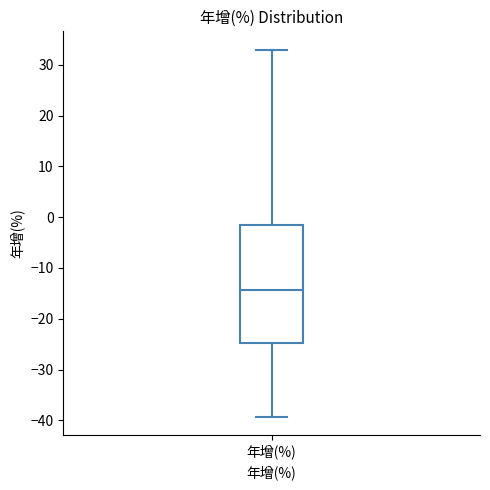

Read this box plot against the y-axis: the position of the median line, the range covered by the box, and the ends of both whiskers. The values are not printed on the chart, so give them approximately, as read against the axis.

median -14, box -25 to -2, whiskers -39 to 33